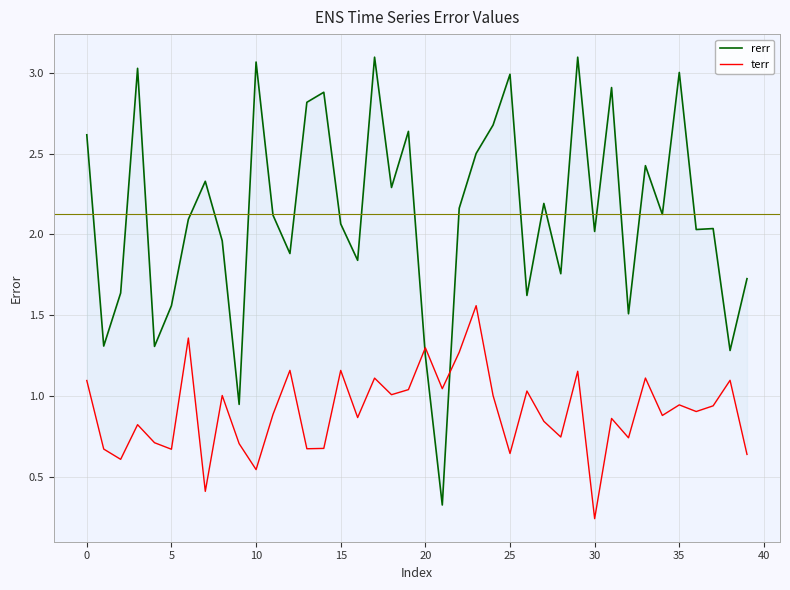

At how many categories does at least one series exceed 0?

40